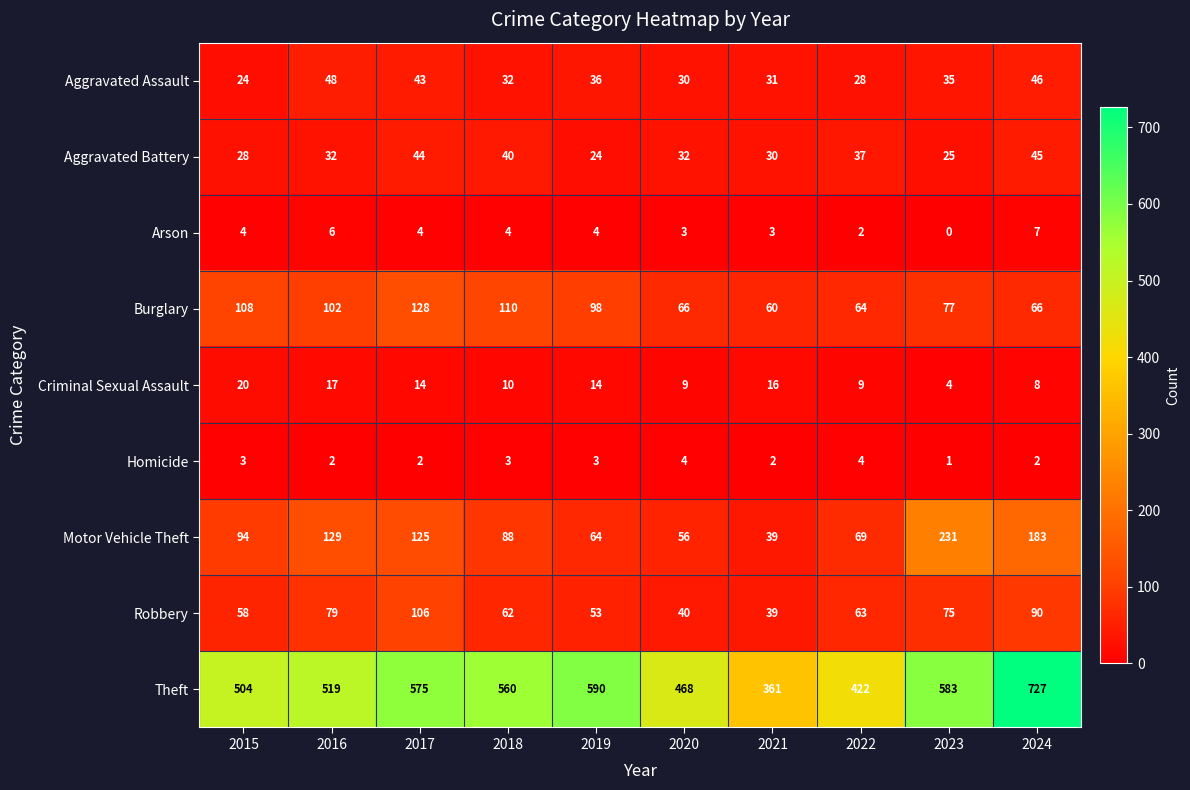

Rank the series by their maximum value, from highest to lowest.

Theft, Motor Vehicle Theft, Burglary, Robbery, Aggravated Assault, Aggravated Battery, Criminal Sexual Assault, Arson, Homicide